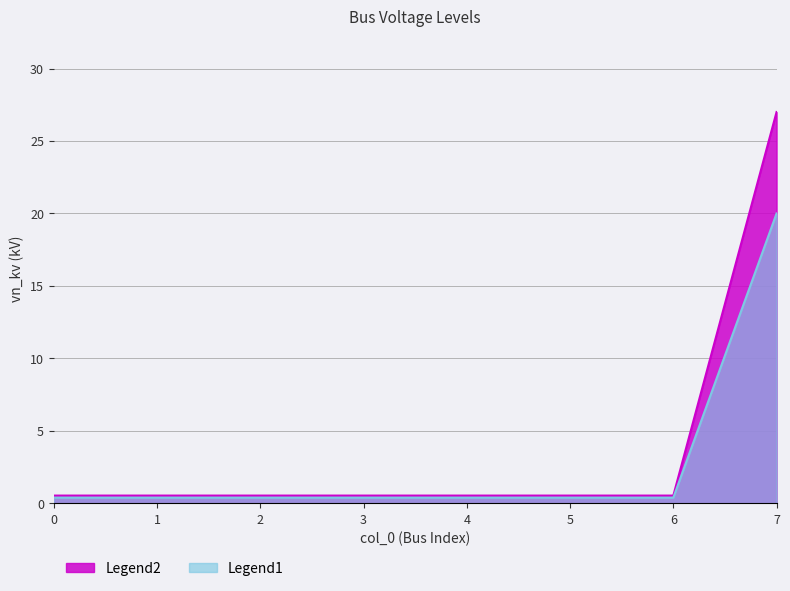

Rank the categories by value from lowest to highest.

0, 1, 2, 3, 4, 5, 6, 7